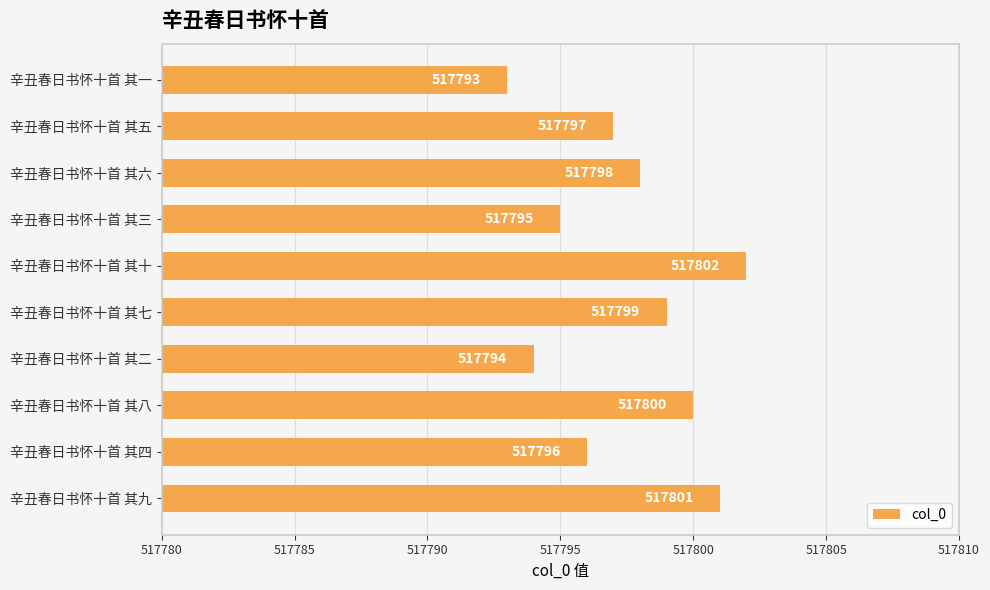

Which has a higher value, 辛丑春日书怀十首 其五 or 辛丑春日书怀十首 其七?

辛丑春日书怀十首 其七